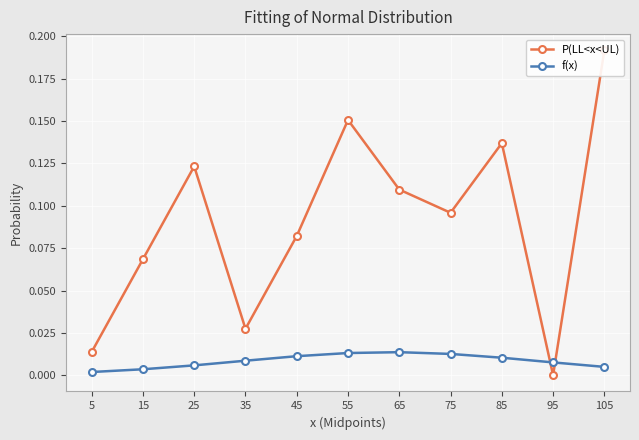

At which label is f(x) closest to 0?

5